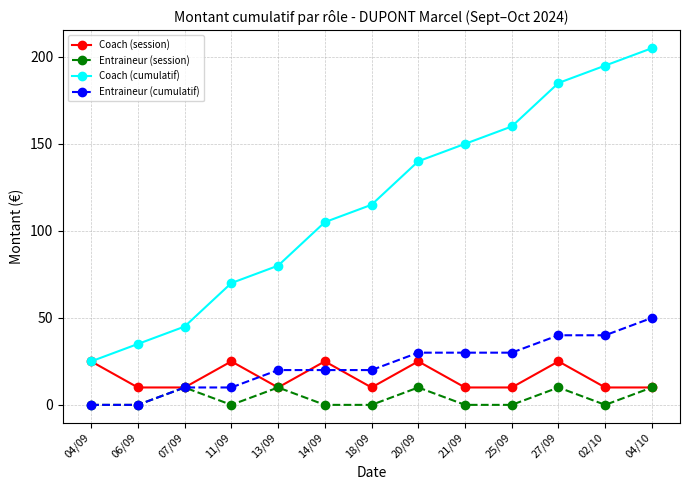

Count the number of data series in this chart.

4